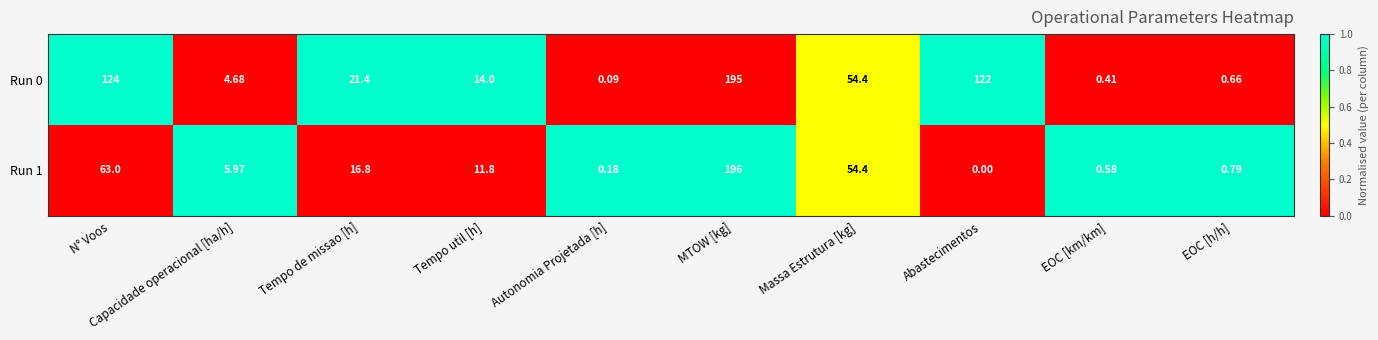

Rank the categories by Run 0 value from lowest to highest.

Autonomia Projetada [h], EOC [km/km], EOC [h/h], Capacidade operacional [ha/h], Tempo util [h], Tempo de missao [h], Massa Estrutura [kg], Abastecimentos, N° Voos, MTOW [kg]